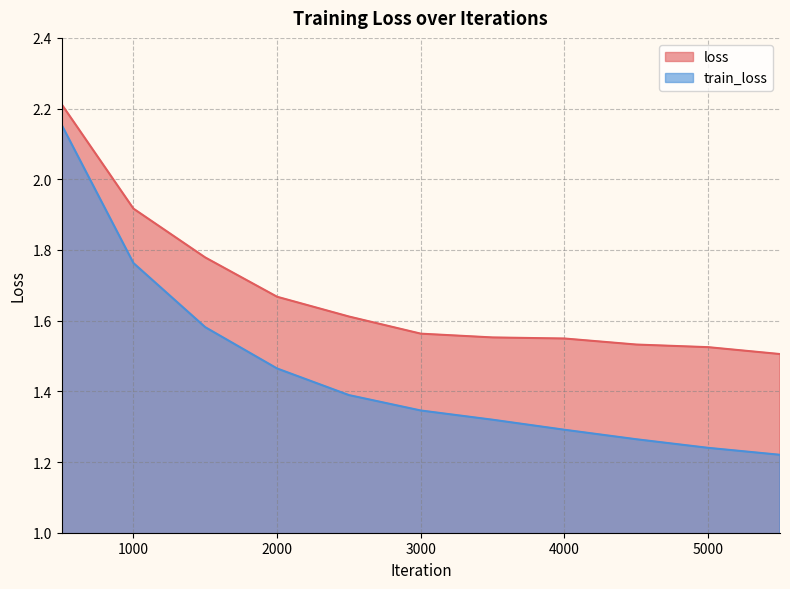

What is the difference between the loss values at 2000 and 2500?

0.1